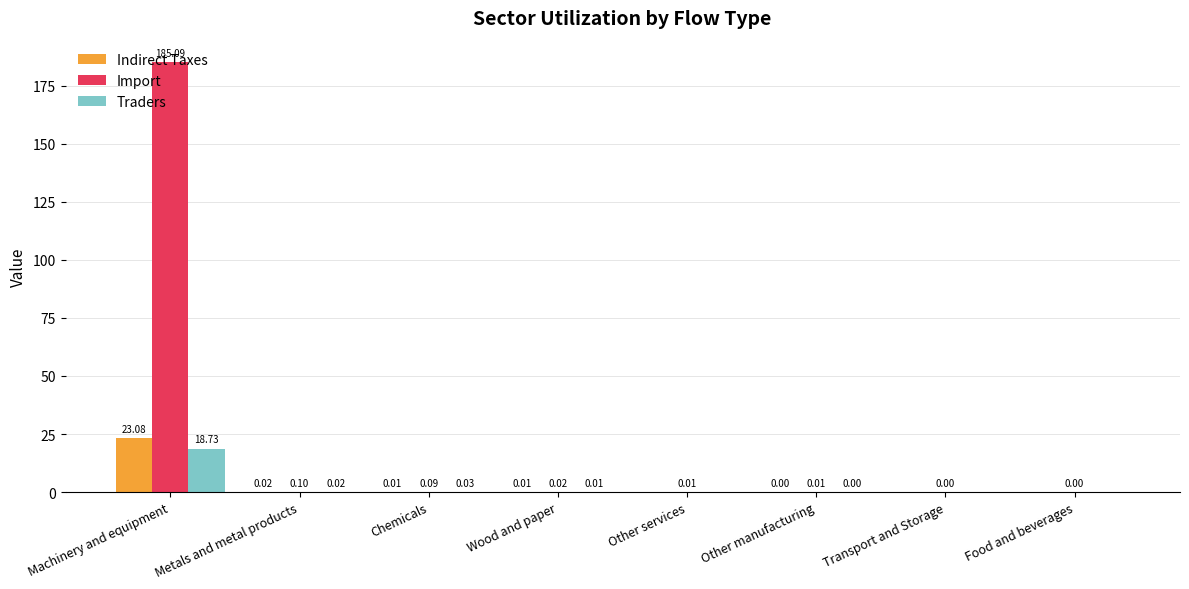

How many groups of bars are there?

8